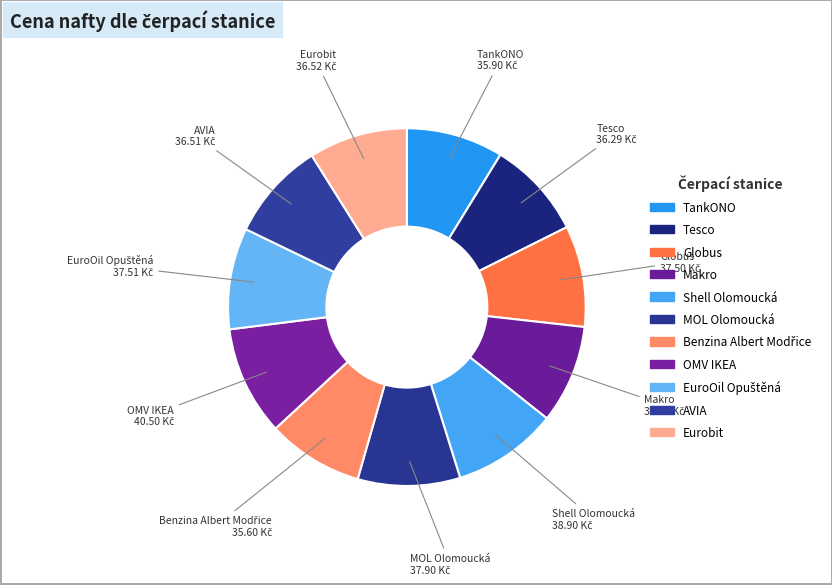

Does any single category account for the majority?

No